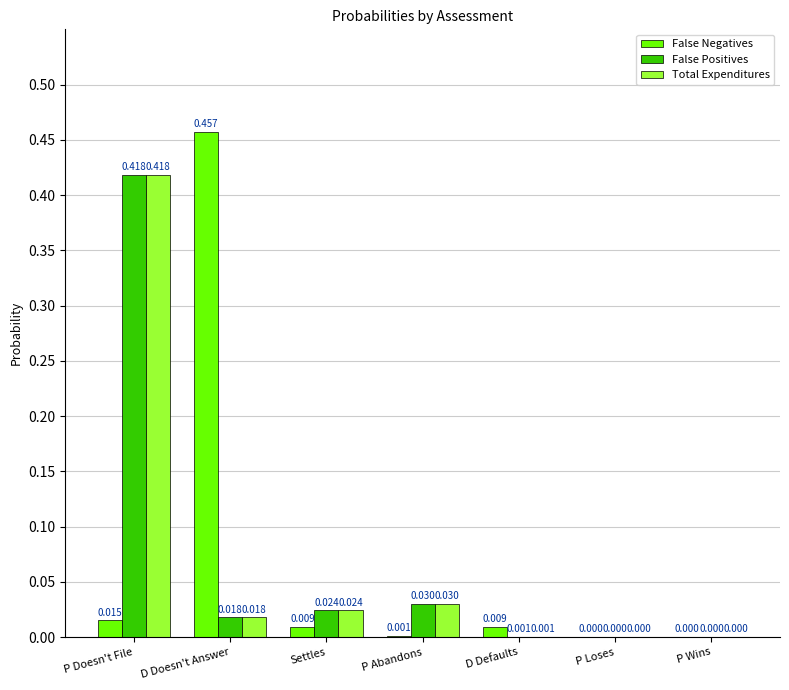

At which category is the sum across all series the highest?

P Doesn't File